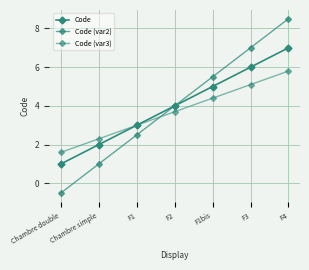

Between Chambre simple and F1bis, which series saw the biggest shift?

Code (var2)